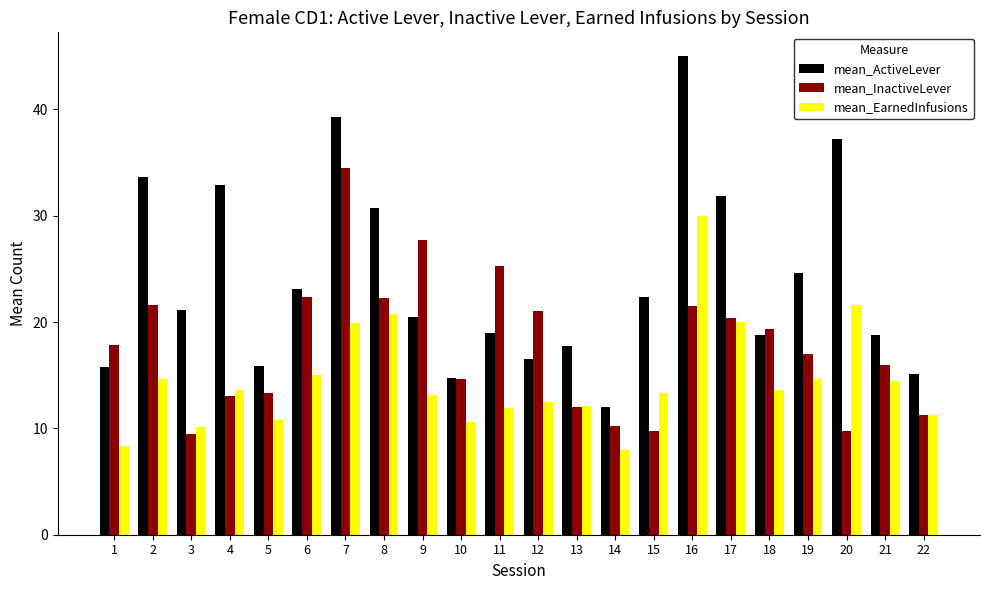

Which series has the largest total across all categories?

mean_ActiveLever